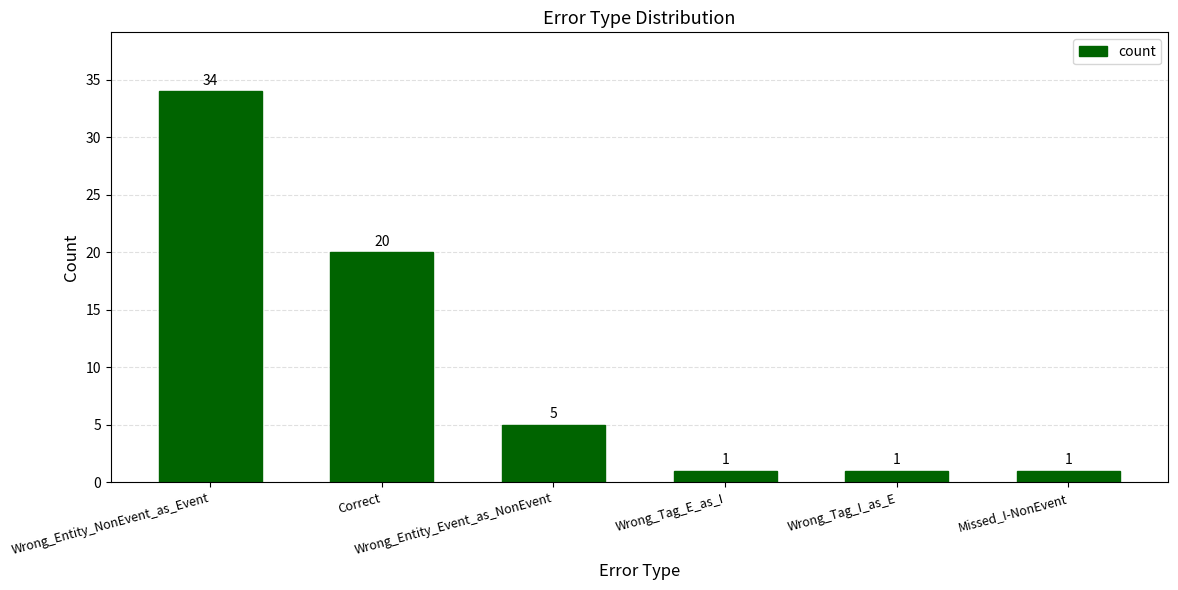

True or false: the data shows 7 at Wrong_Entity_Event_as_NonEvent.

False